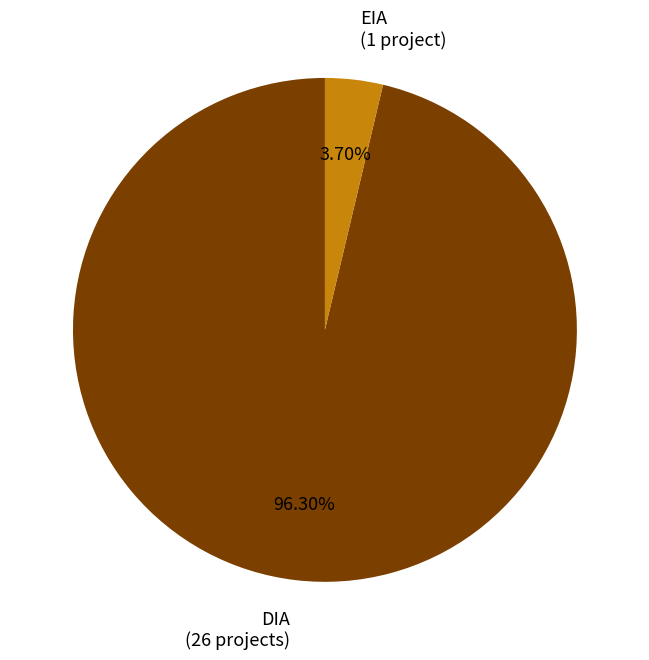

Combined, do EIA and DIA account for over 50%?

Yes